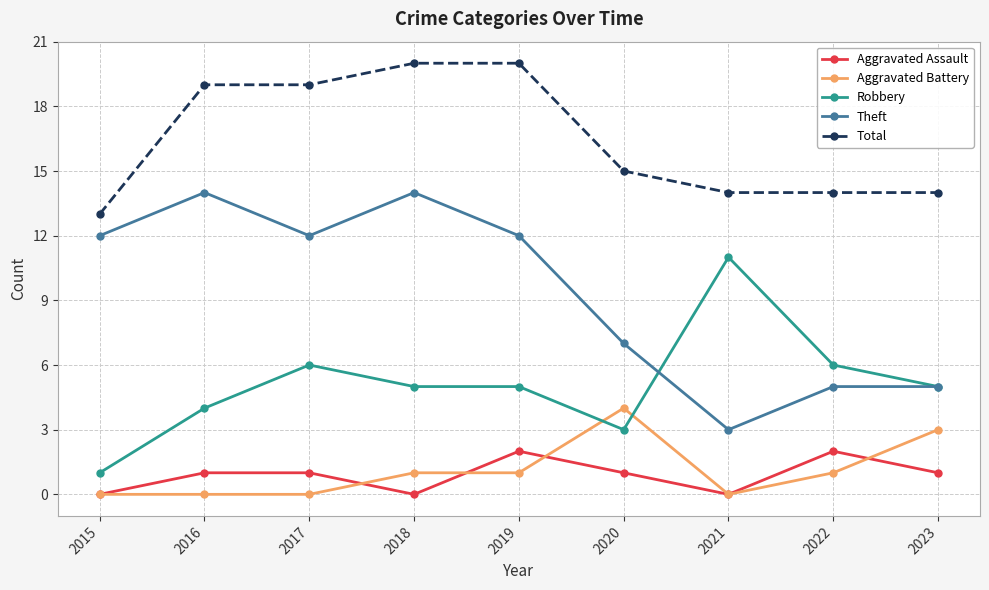

True or false: Total and Aggravated Assault intersect in this chart.

False